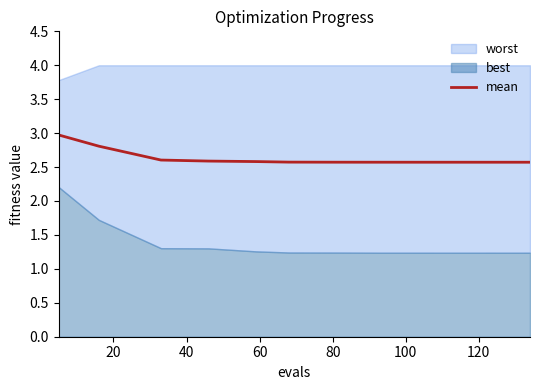

What is the highest value of the mean series?

3.0